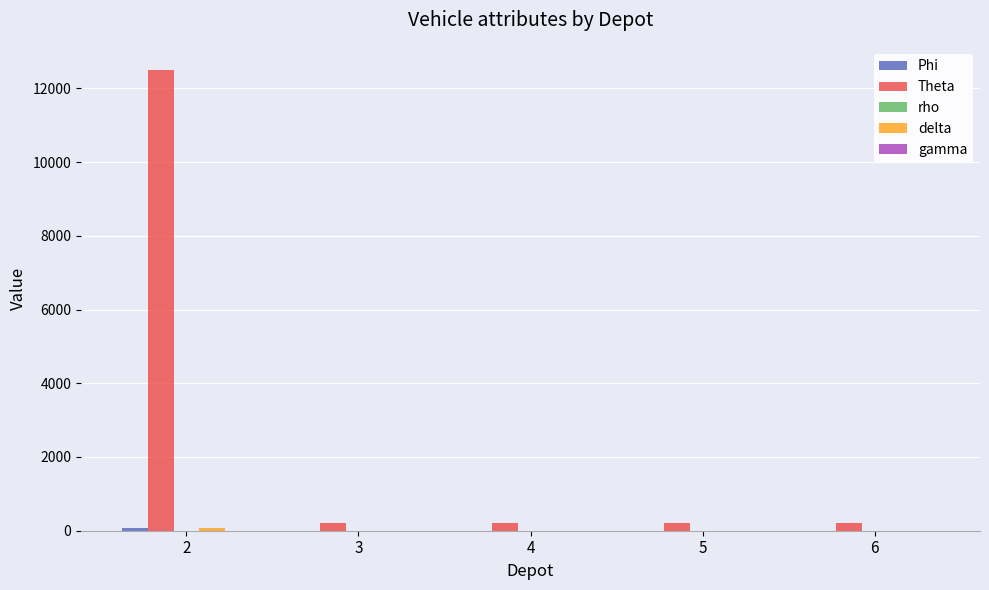

What is the maximum value shown in the chart?

12500.0